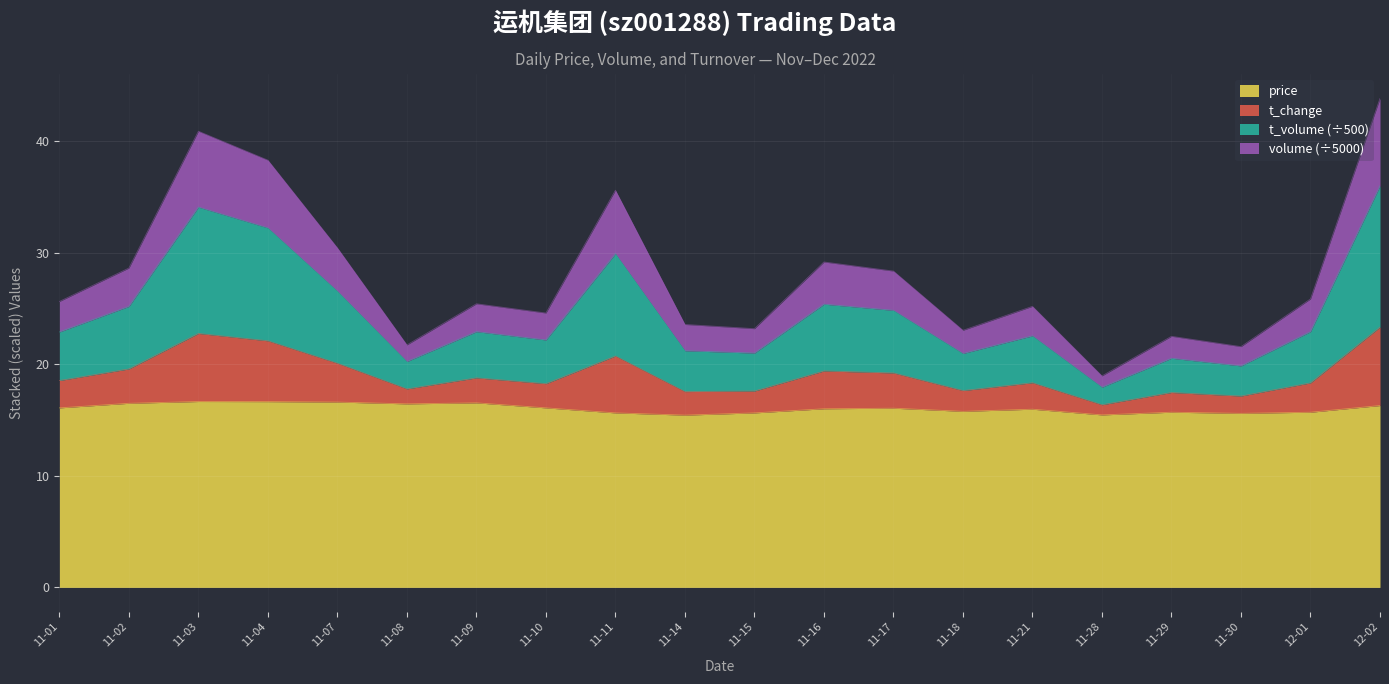

What is the total value across all series at 11-11?

35.6